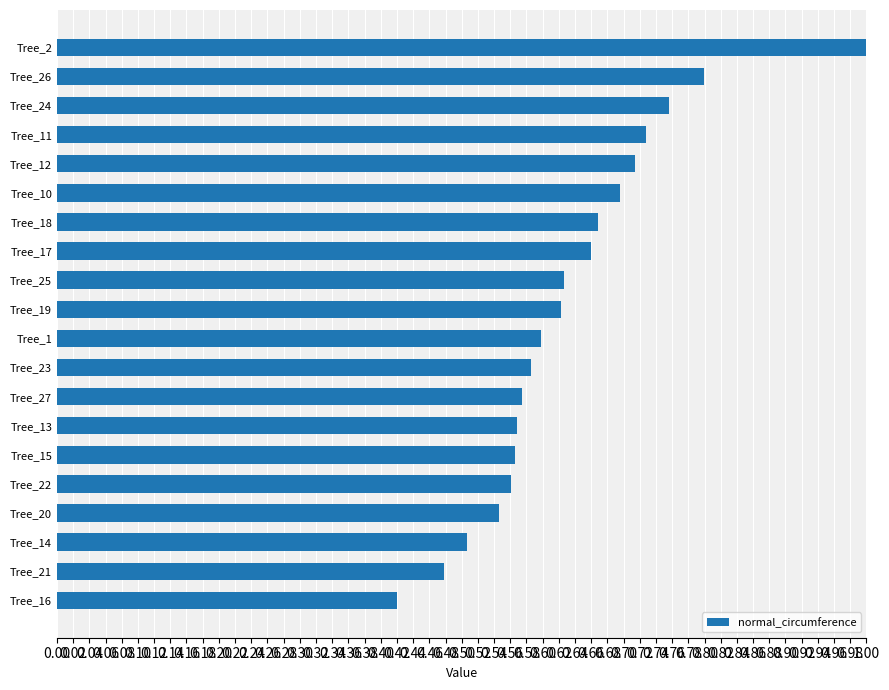

Are the bars grouped side by side (vs. stacked)?

No